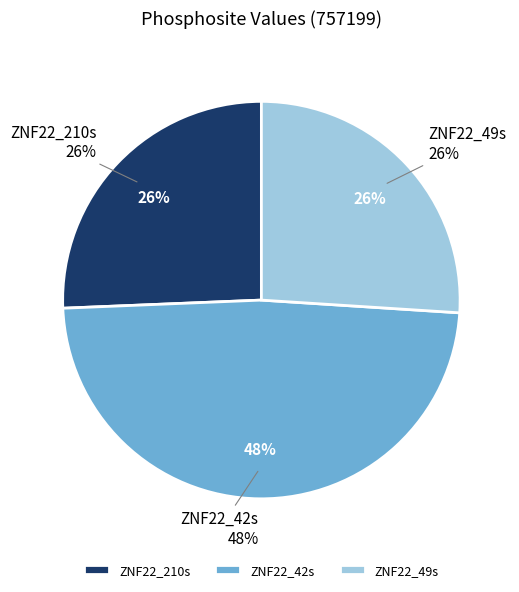

How many segments does this pie chart have?

3